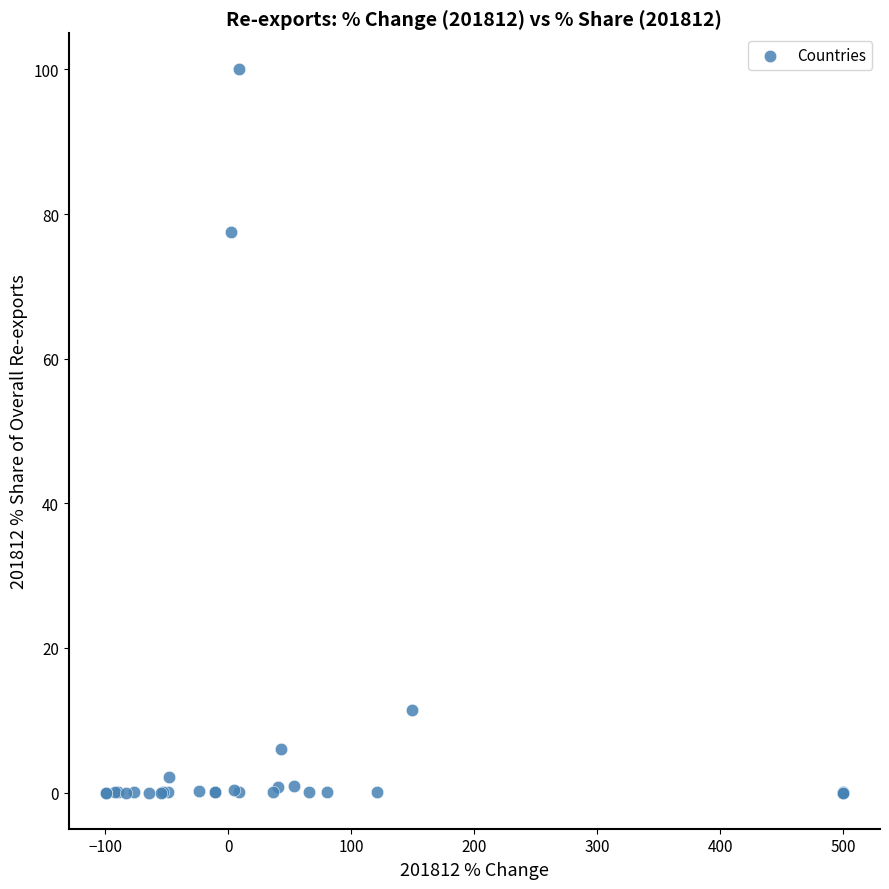

What Y value in the scatter plot is closest to 50?

77.5